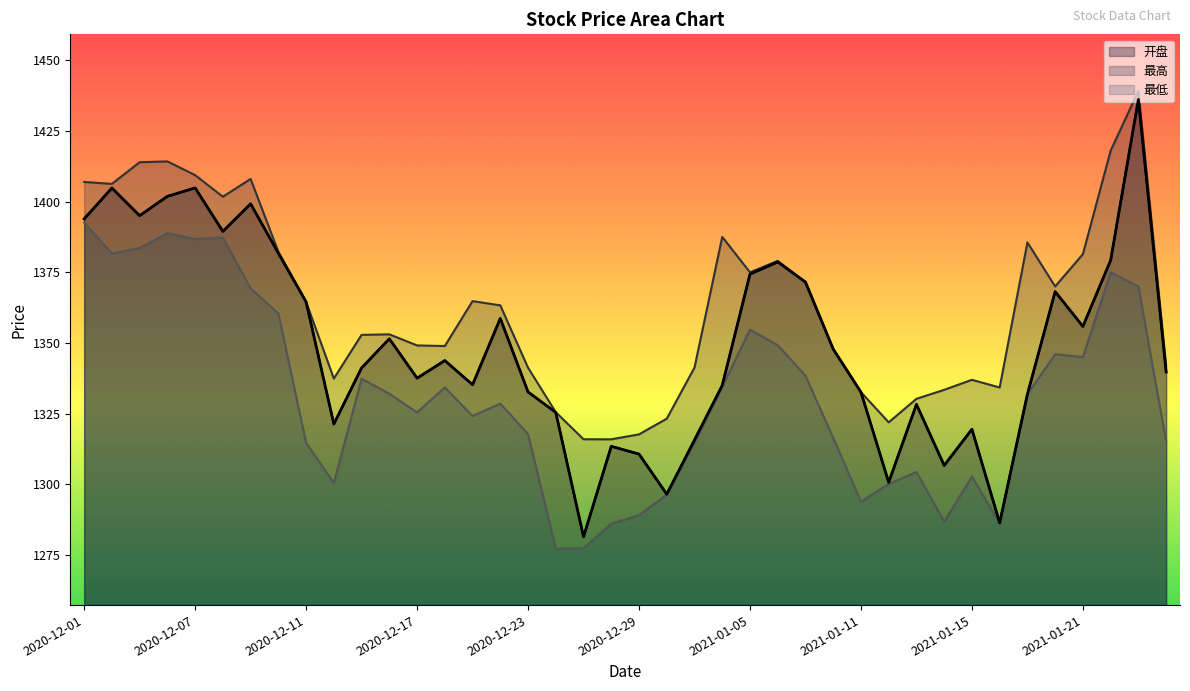

What position from the left is 2020-12-08?

6